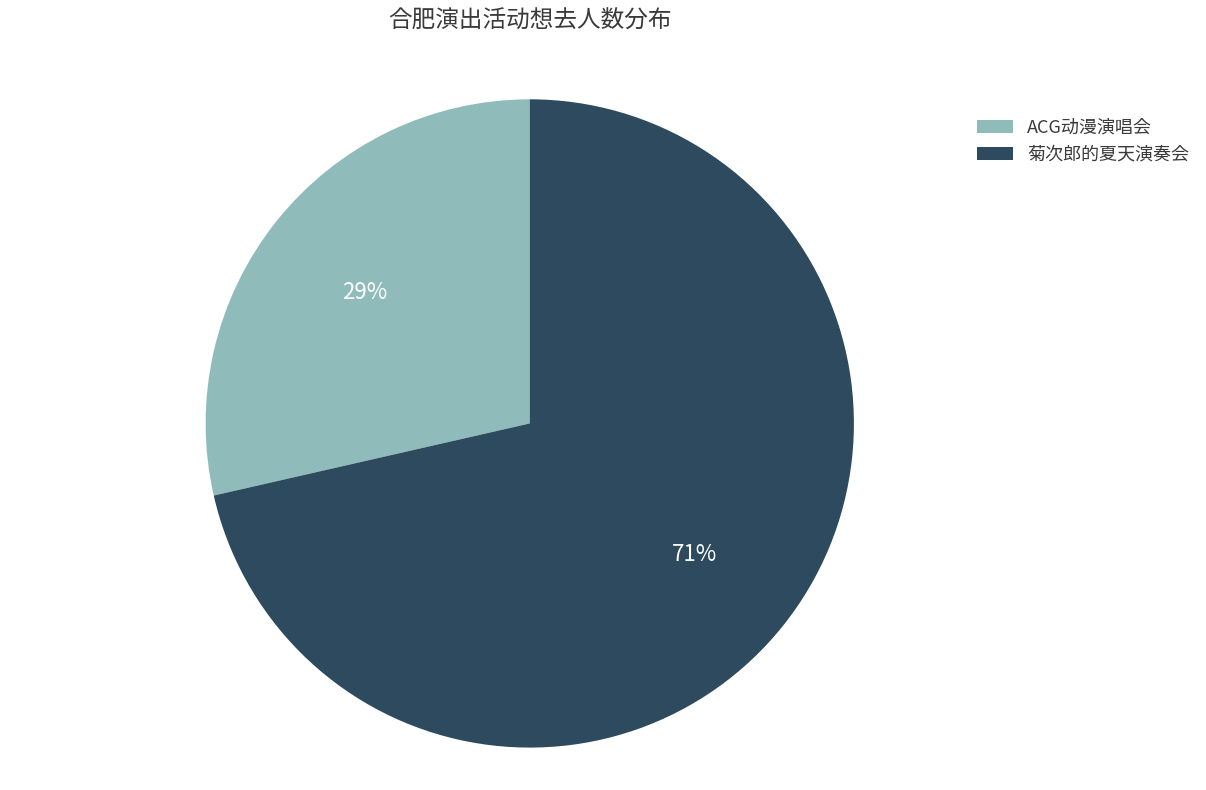

Rank the categories by value from lowest to highest.

ACG动漫演唱会, 菊次郎的夏天演奏会